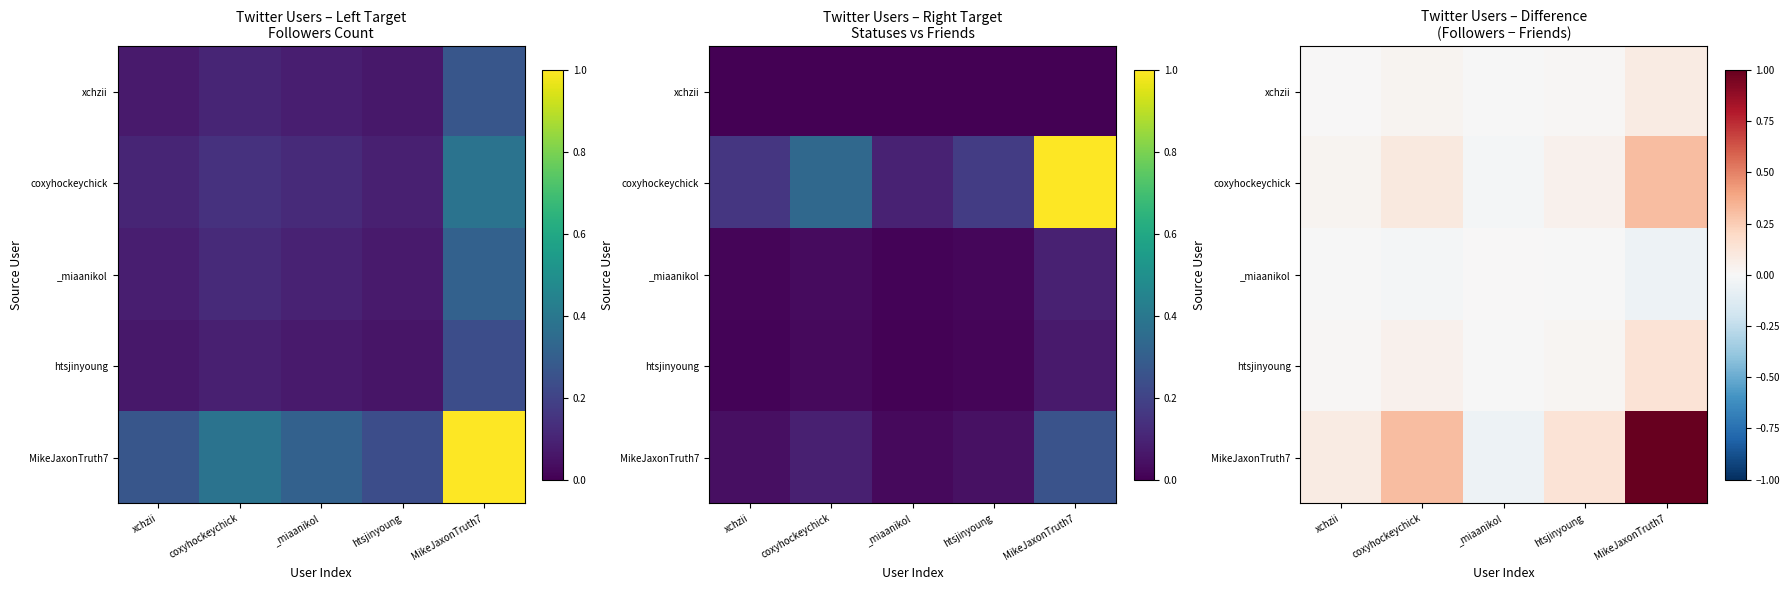

How many values in htsjinyoung are above zero?

4